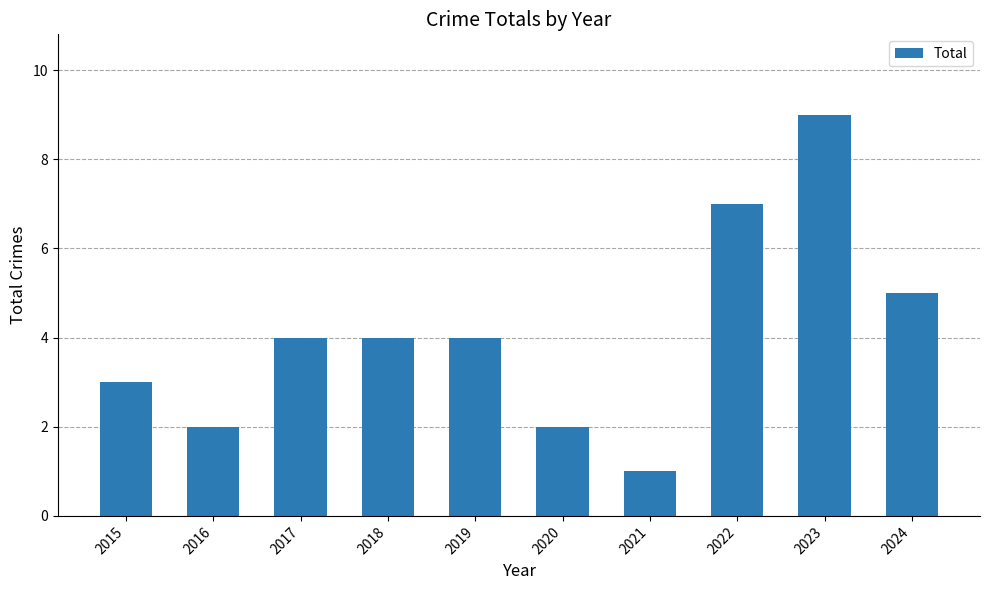

Reading right to left, transcribe all the data shown in this chart.

2024=5	2023=9	2022=7	2021=1	2020=2	2019=4	2018=4	2017=4	2016=2	2015=3